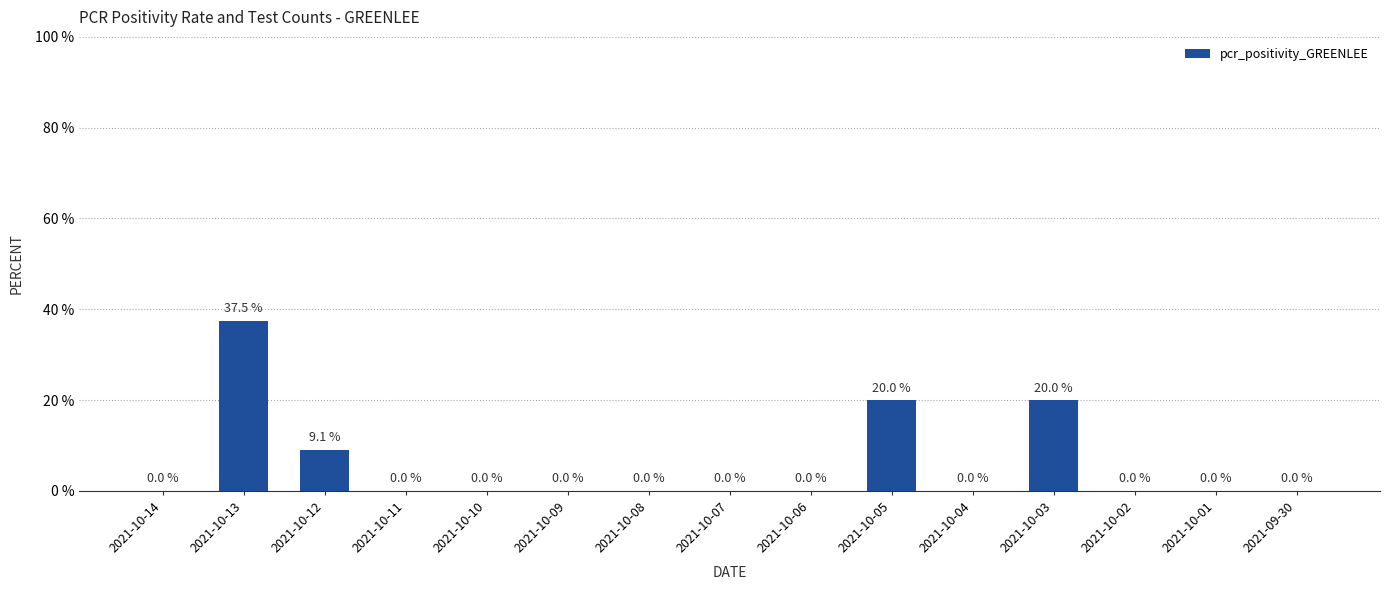

What position from the right is 2021-10-06?

7